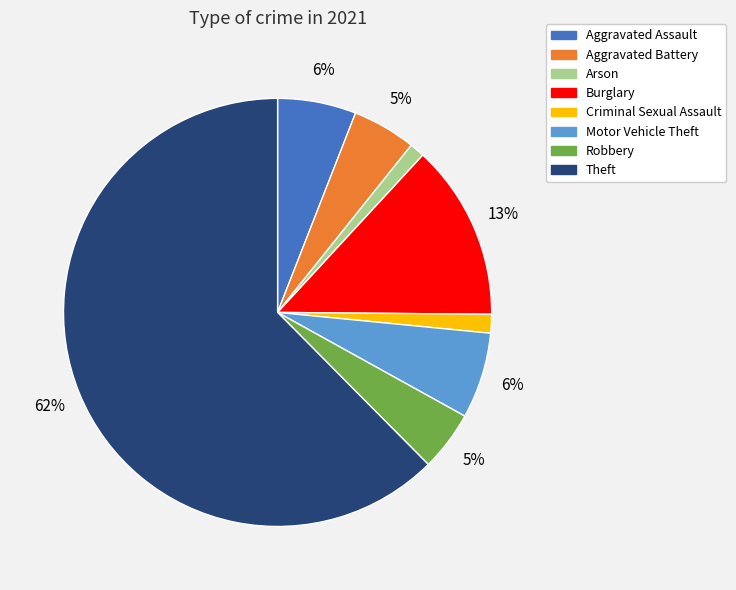

Does Robbery account for over 50% of the chart?

No